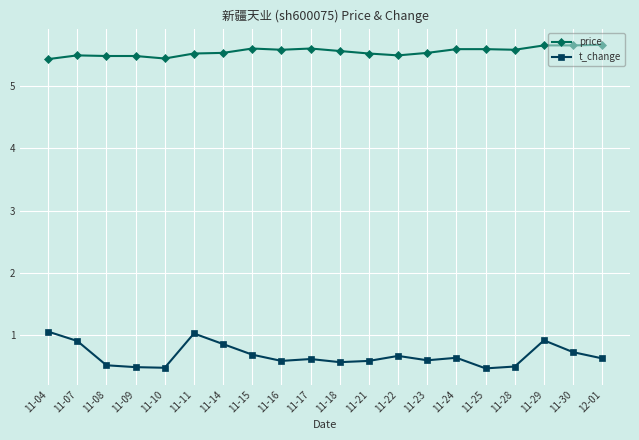

What is the sum of the price values at 11-10 and 11-04?

10.9